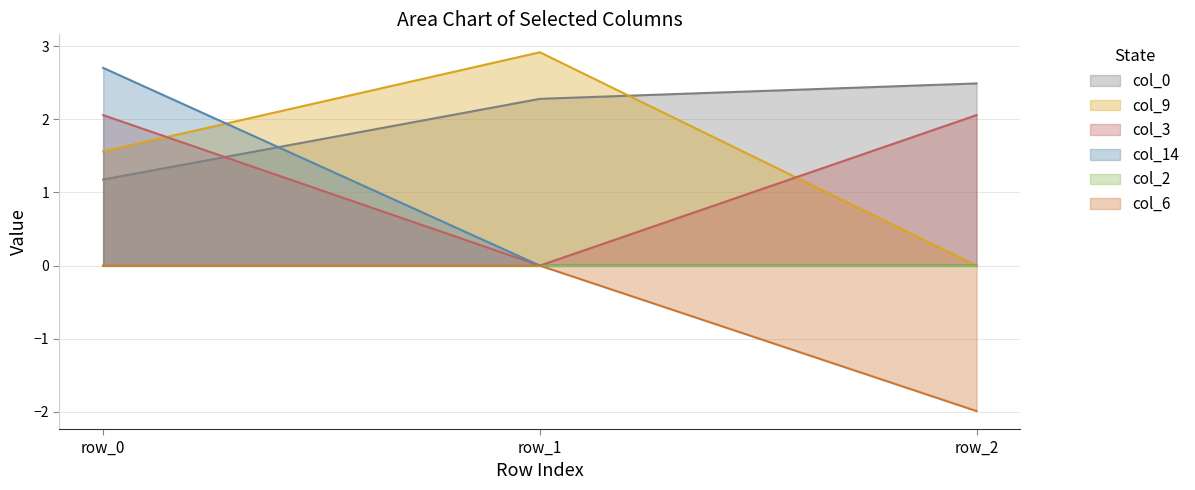

How many lines are shown in the chart?

6